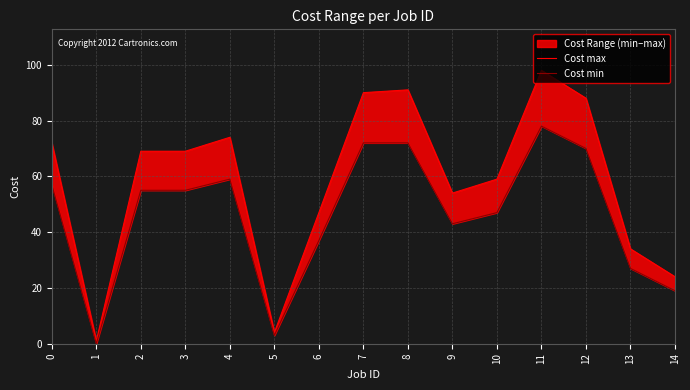

Reading left to right, list all the values displayed in this chart.

Cost max: 0=72	1=1	2=69	3=69	4=74	5=4	6=47	7=90	8=91	9=54	10=59	11=98	12=88	13=34	14=24
Cost min: 0=57	1=0	2=55	3=55	4=59	5=3	6=37	7=72	8=72	9=43	10=47	11=78	12=70	13=27	14=19